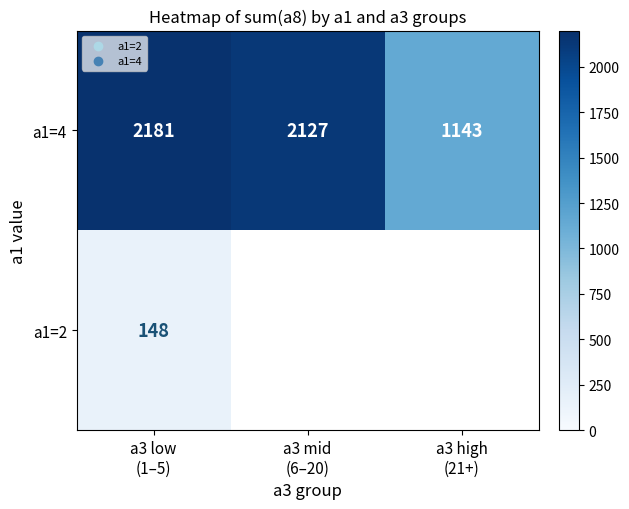

What is the maximum value for a1=4?

2181